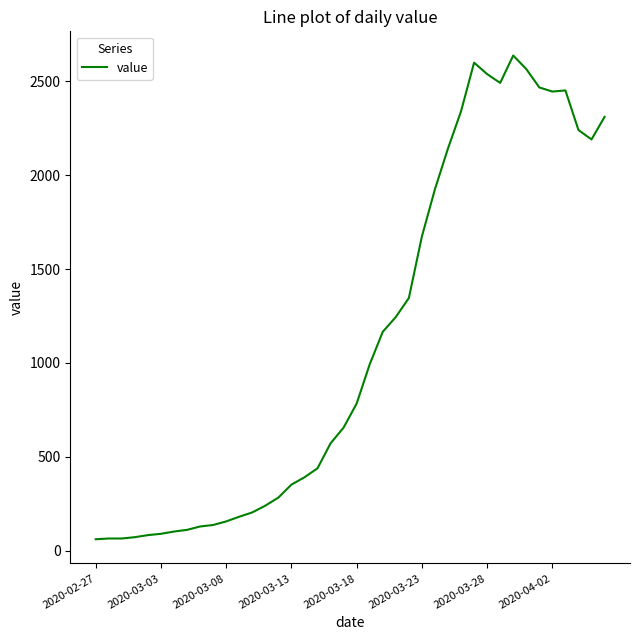

What is the maximum value shown in the chart?

2638